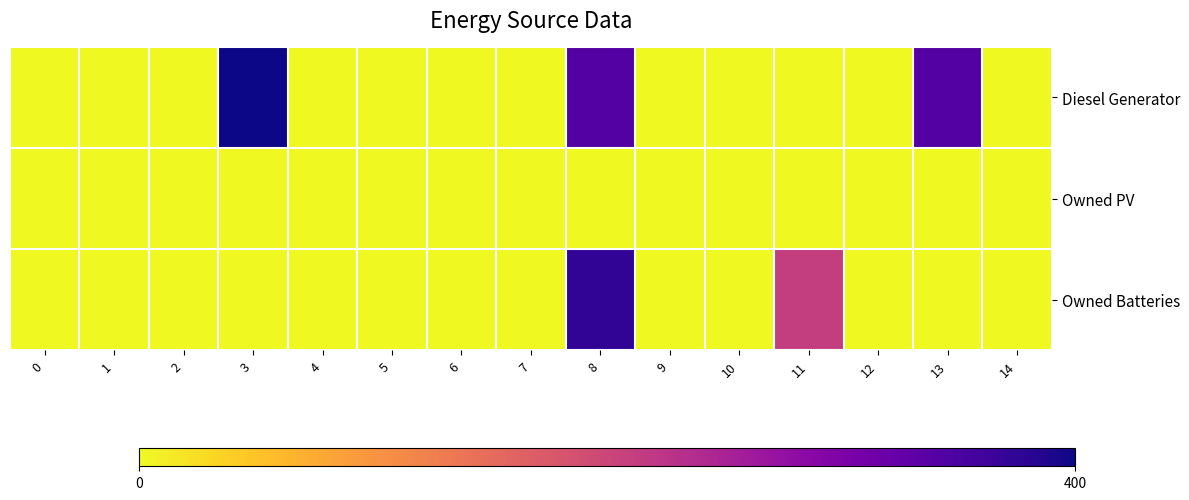

How many distinct data groups are displayed?

3